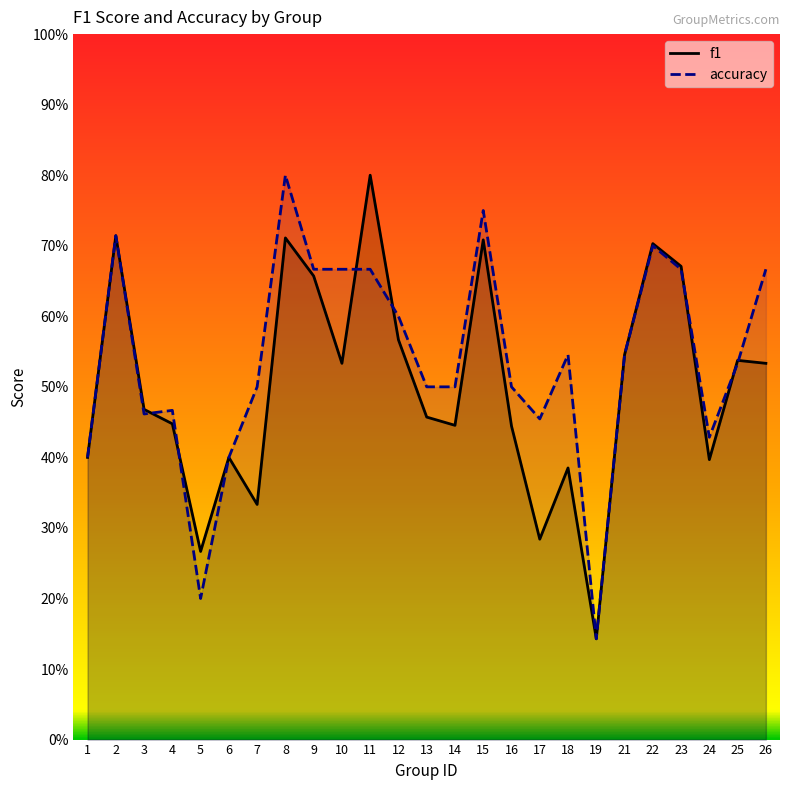

What is the value of the f1 point at the 20th from the left?

0.5